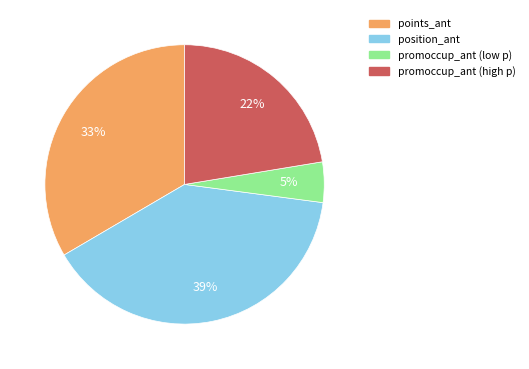

To the nearest percent, what is the average slice percentage?

25%